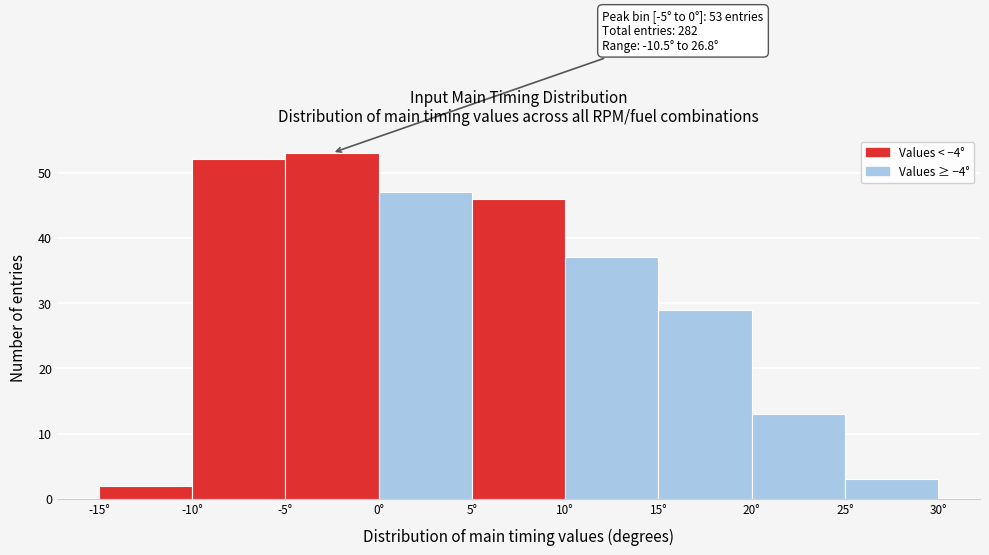

Over which range of the x-axis is the bar tallest?

-5 to 0